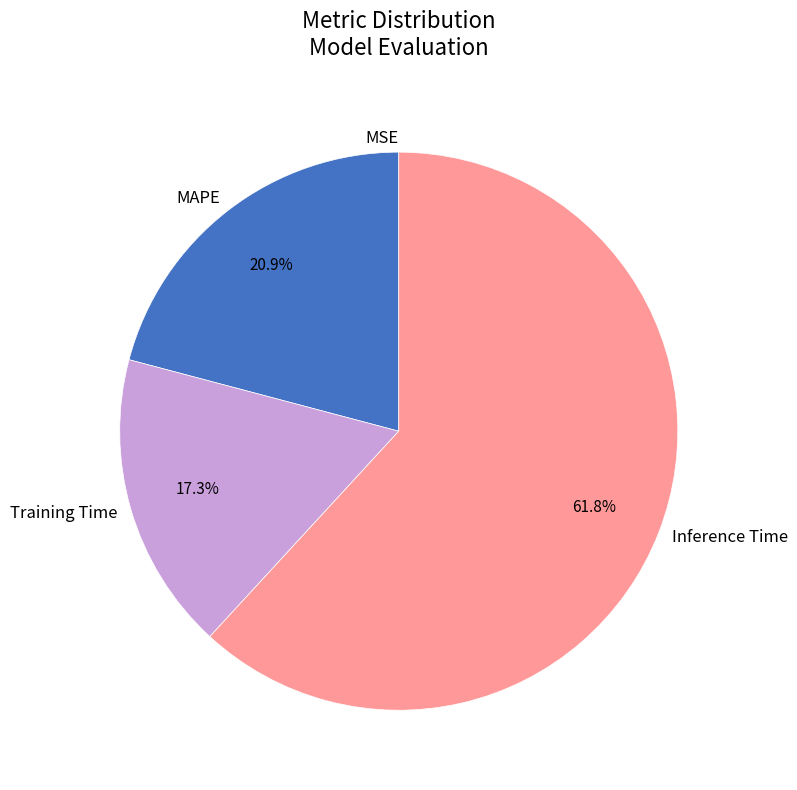

Is there a majority slice in this chart?

Yes